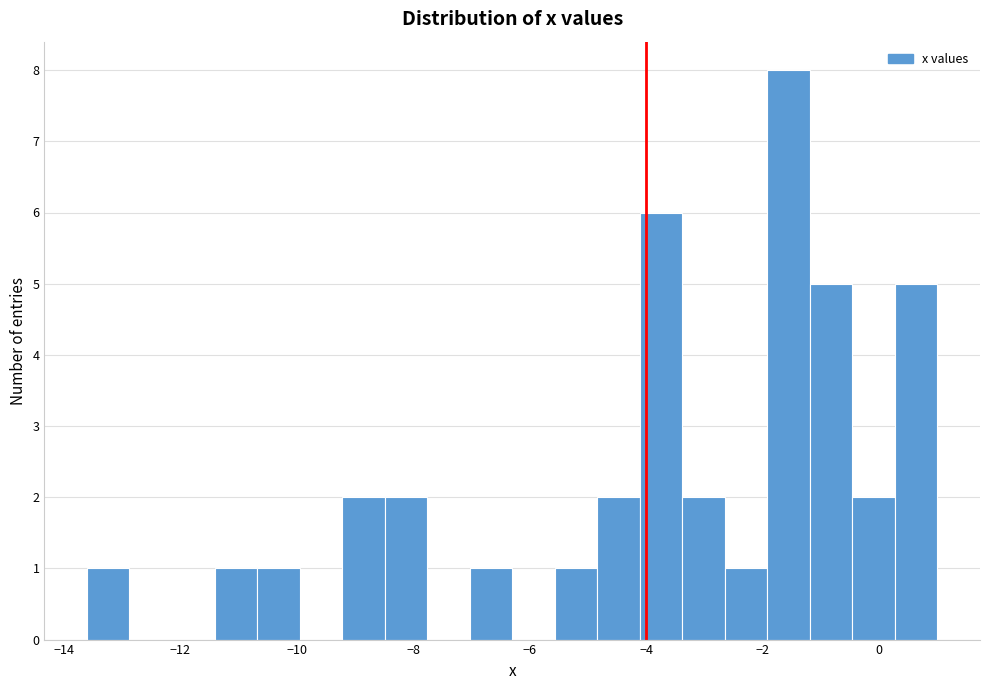

Around what value on the x-axis is the tallest bar? Give the approximate position of its centre, as read against the axis.

-1.6